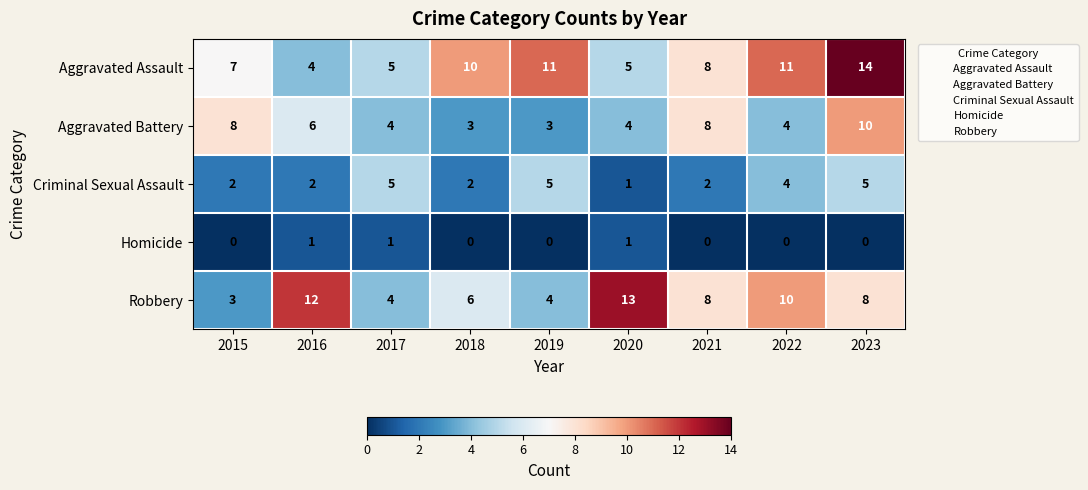

Count the Criminal Sexual Assault values in the range 2 to 5.

8